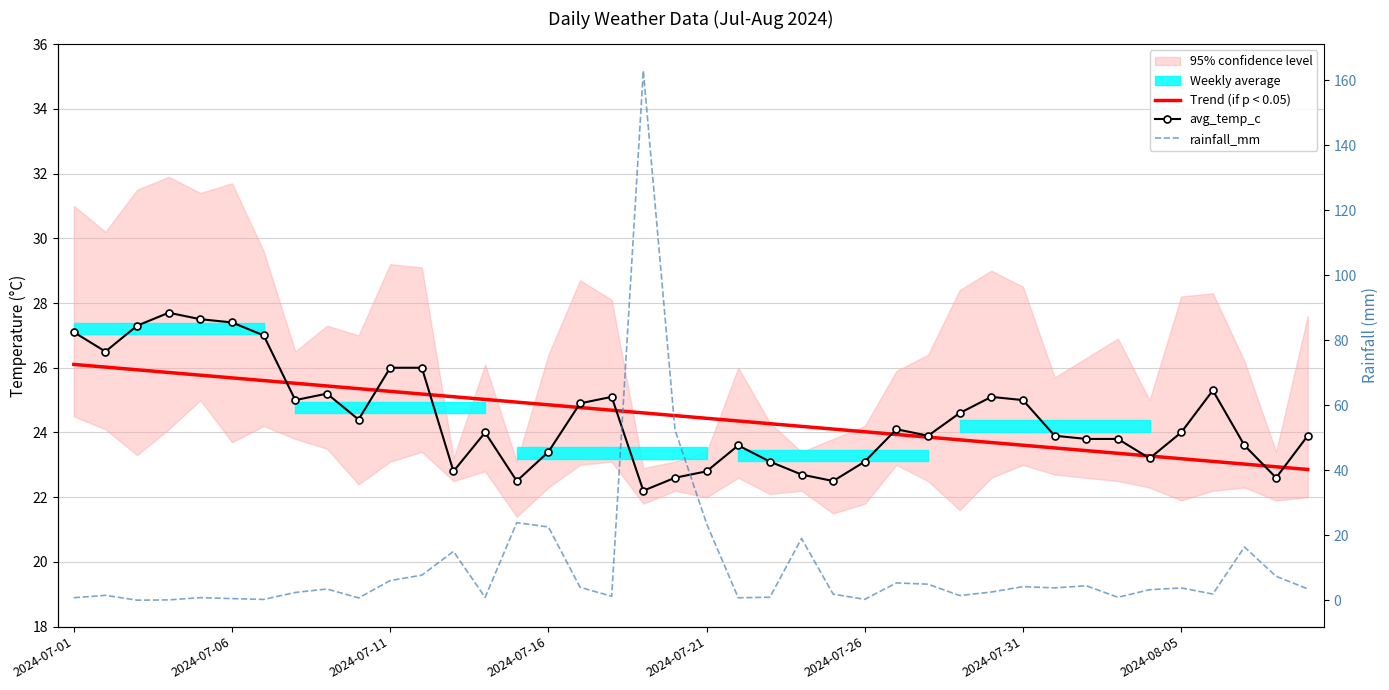

What is the difference between the avg_temp_c values at 33 and 25?

0.7